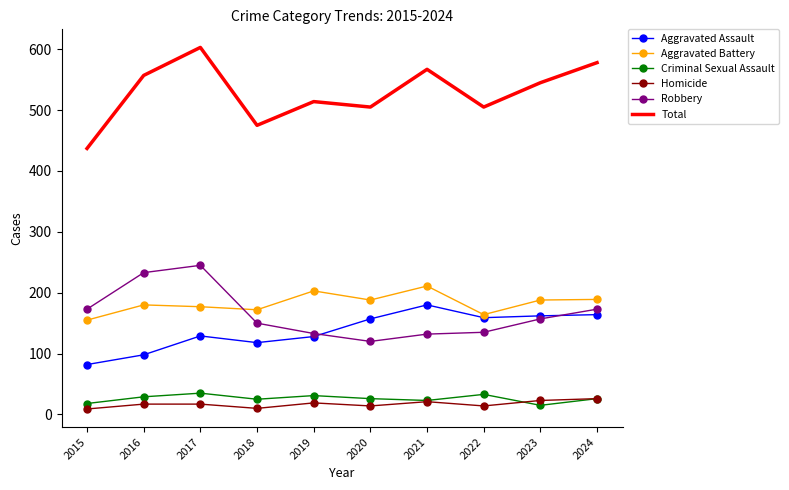

What is the total value across all series at 2020?

1010